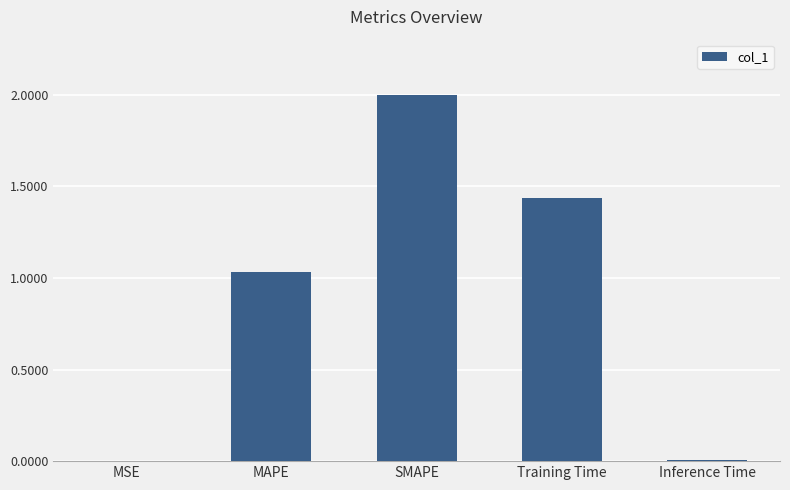

Between MAPE and MSE, which is larger?

MAPE